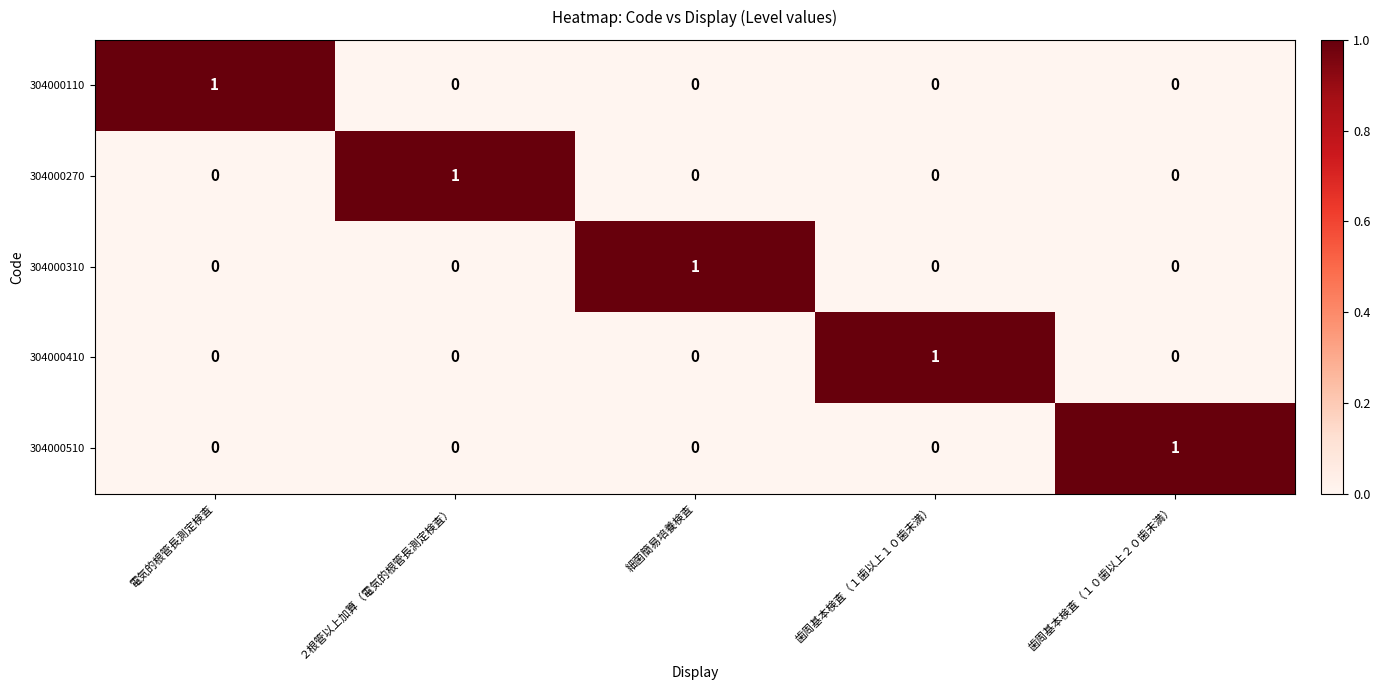

What is the spread (max minus min) of values at 細菌簡易培養検査?

1